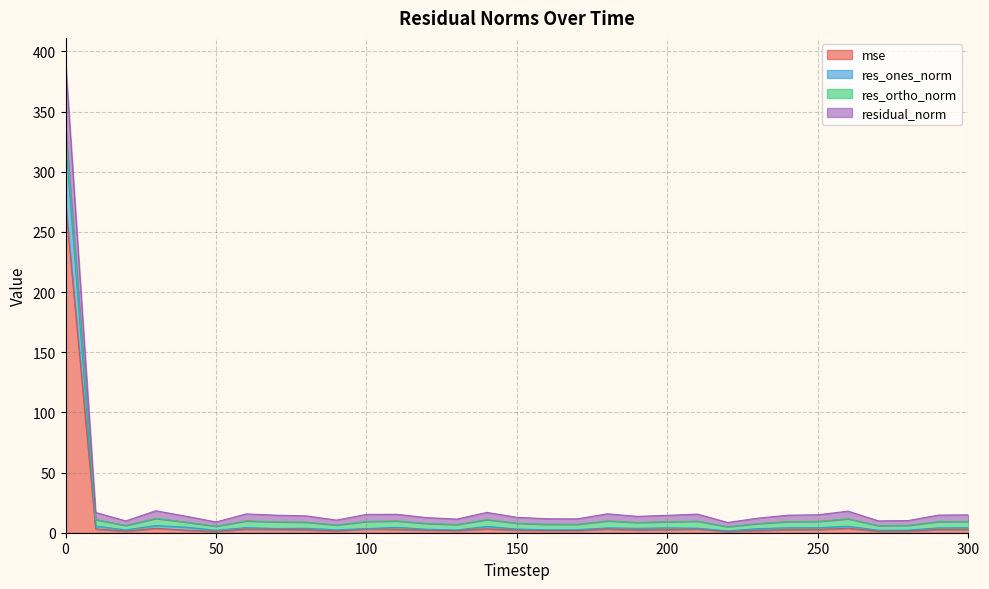

How many data points in residual_norm are less than 14?

14